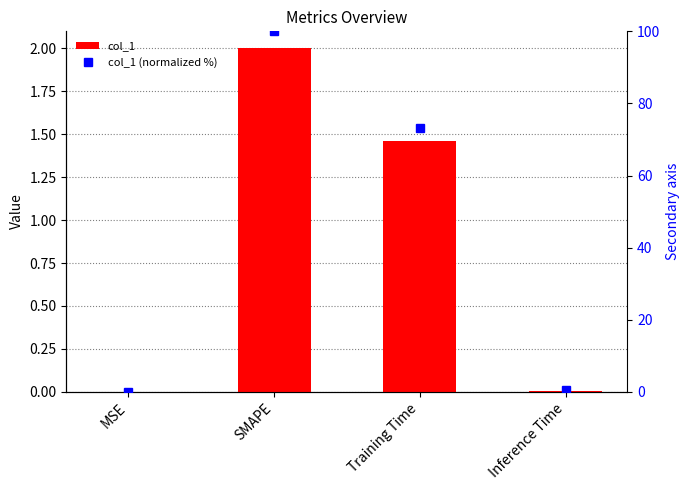

Is the value of col_1 (normalized %) at Inference Time greater than the value of col_1 at Training Time?

No